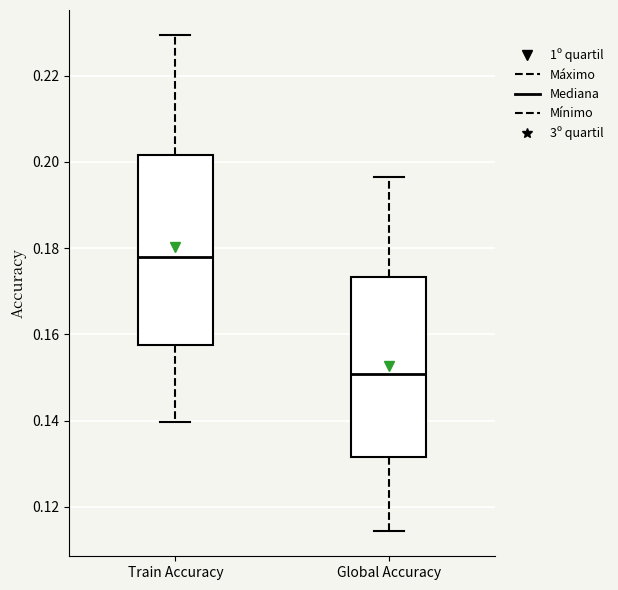

Reading left to right, read every box against the y-axis: the position of its median line, the range the box covers, and the ends of its whiskers. The values are not printed on the chart, so give them approximately, as read against the axis.

Train Accuracy: median 0.178, box 0.158 to 0.202, whiskers 0.140 to 0.230
Global Accuracy: median 0.150, box 0.132 to 0.174, whiskers 0.114 to 0.196